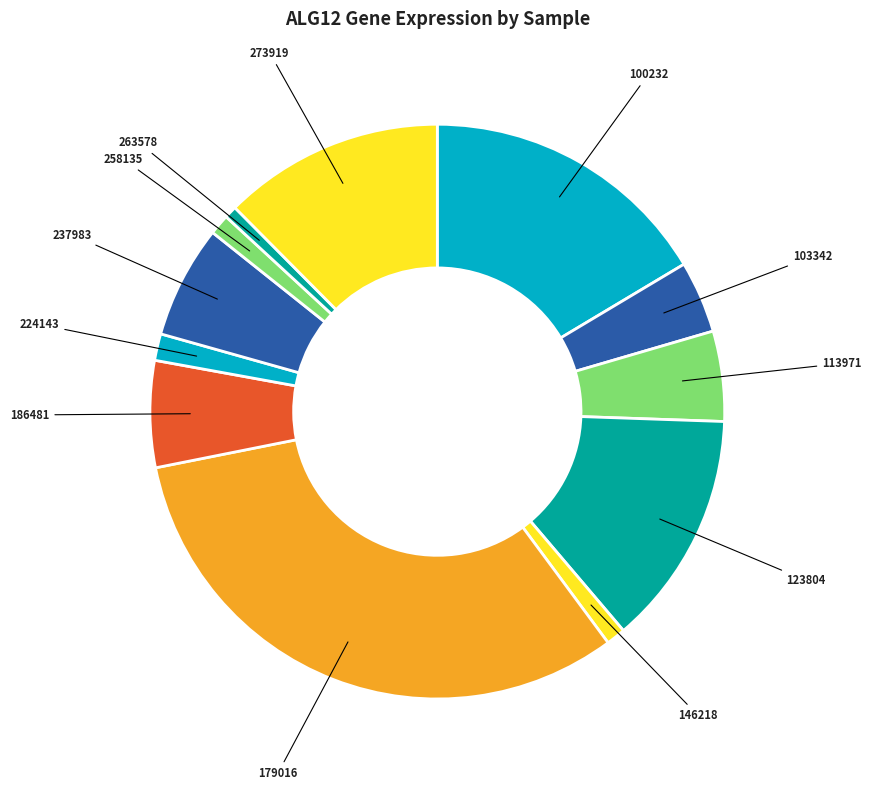

Do 186481 and 123804 together represent more than half of the pie?

No